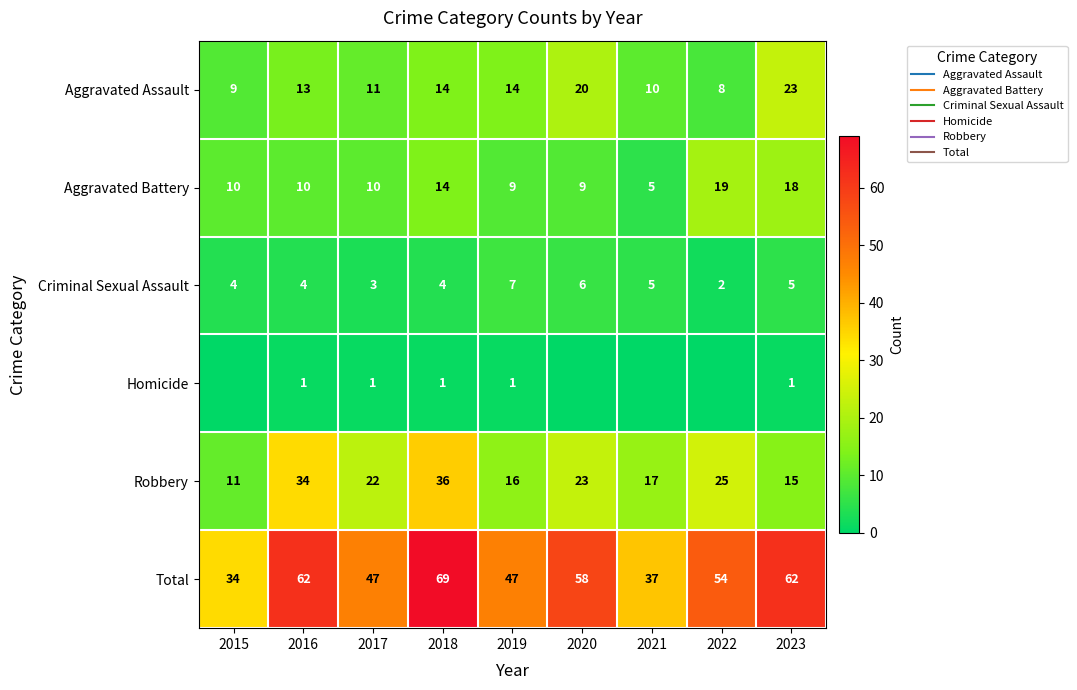

What is the total value across all series at 2018?

138